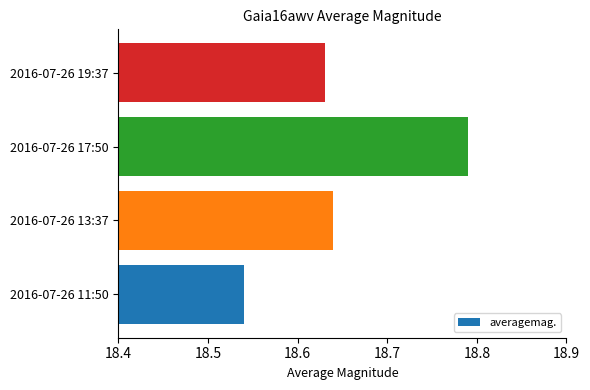

Between 2016-07-26 11:50 and 2016-07-26 13:37, which is larger?

2016-07-26 13:37